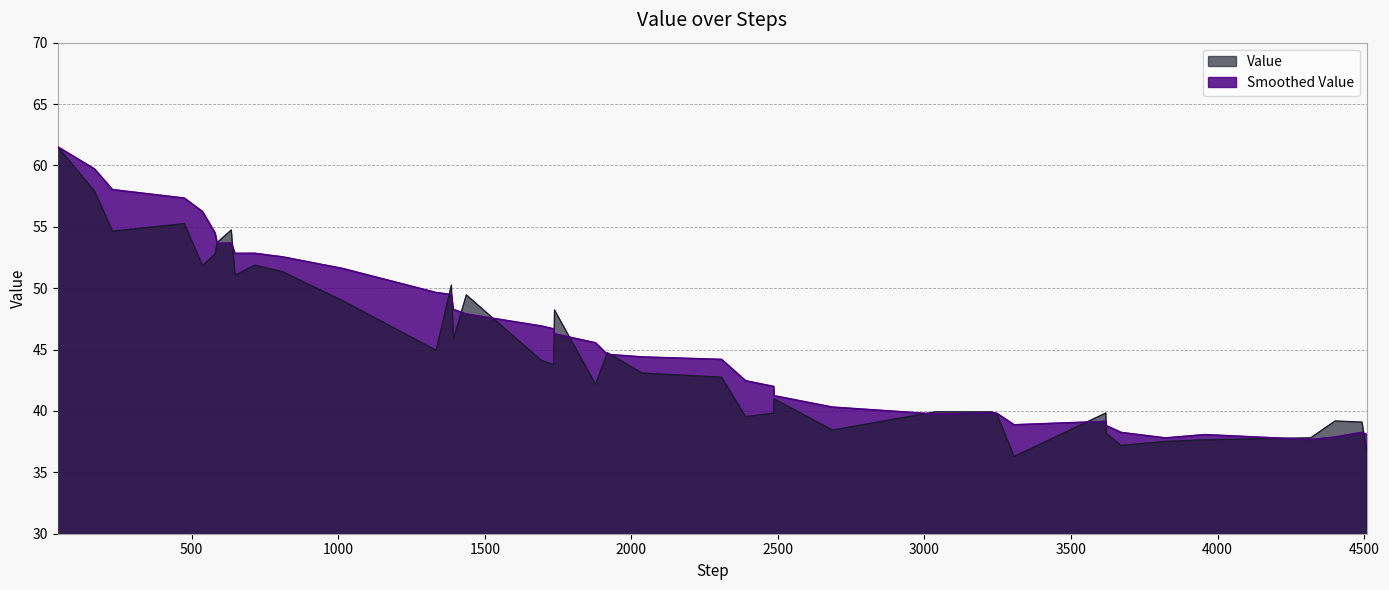

How many distinct data groups are displayed?

2